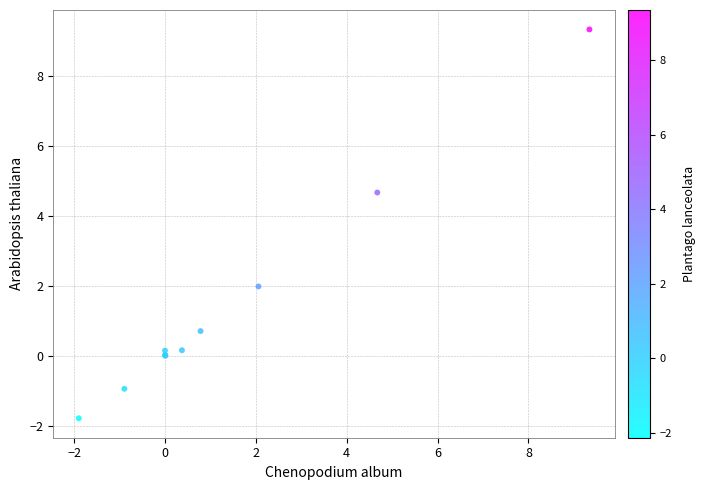

What Y value in the scatter plot is closest to 3?

2.0